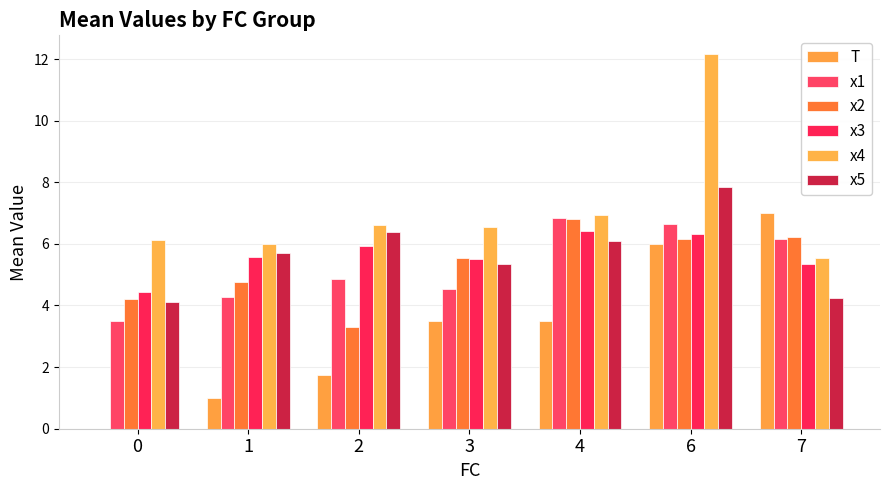

Reading left to right, extract all data points from this chart.

T: 0.0	1.0	1.8	3.5	3.5	6.0	7.0
x1: 3.5	4.3	4.9	4.5	6.8	6.6	6.2
x2: 4.2	4.8	3.3	5.5	6.8	6.2	6.2
x3: 4.4	5.6	5.9	5.5	6.4	6.3	5.4
x4: 6.1	6.0	6.6	6.5	6.9	12.2	5.6
x5: 4.1	5.7	6.4	5.3	6.1	7.9	4.3